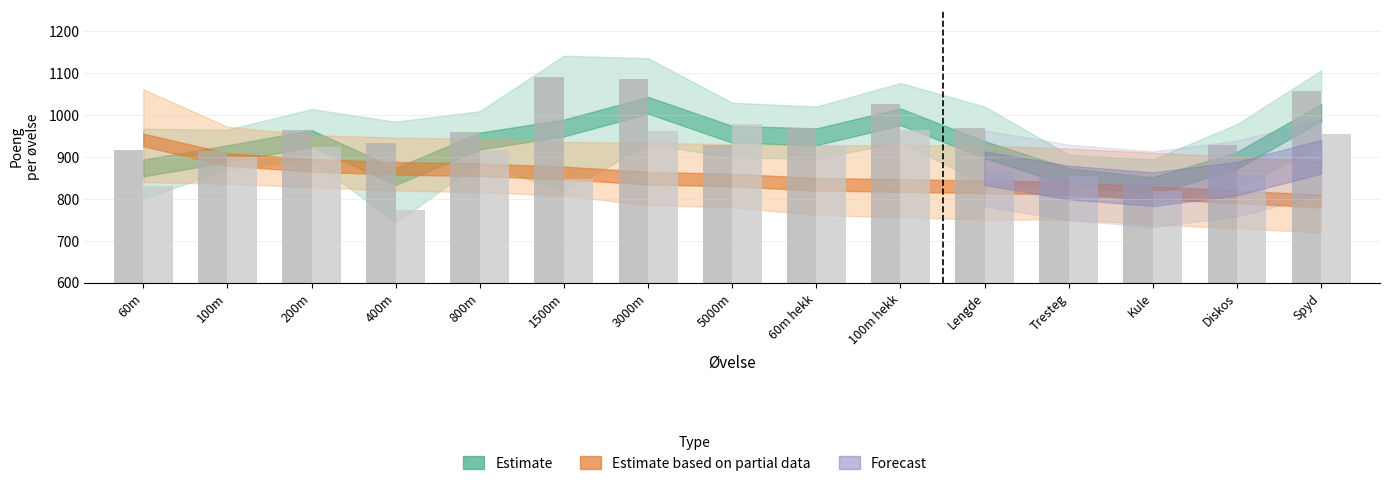

Reading right to left, transcribe all the data shown in this chart.

Obligatorisk_Oslo: 1056	928	844	851	970	1026	970	929	1085	1091	959	934	964	915	917
Obligatorisk_Hordaland: 955	856	819	855	865	965	926	979	961	847	917	773	924	900	831